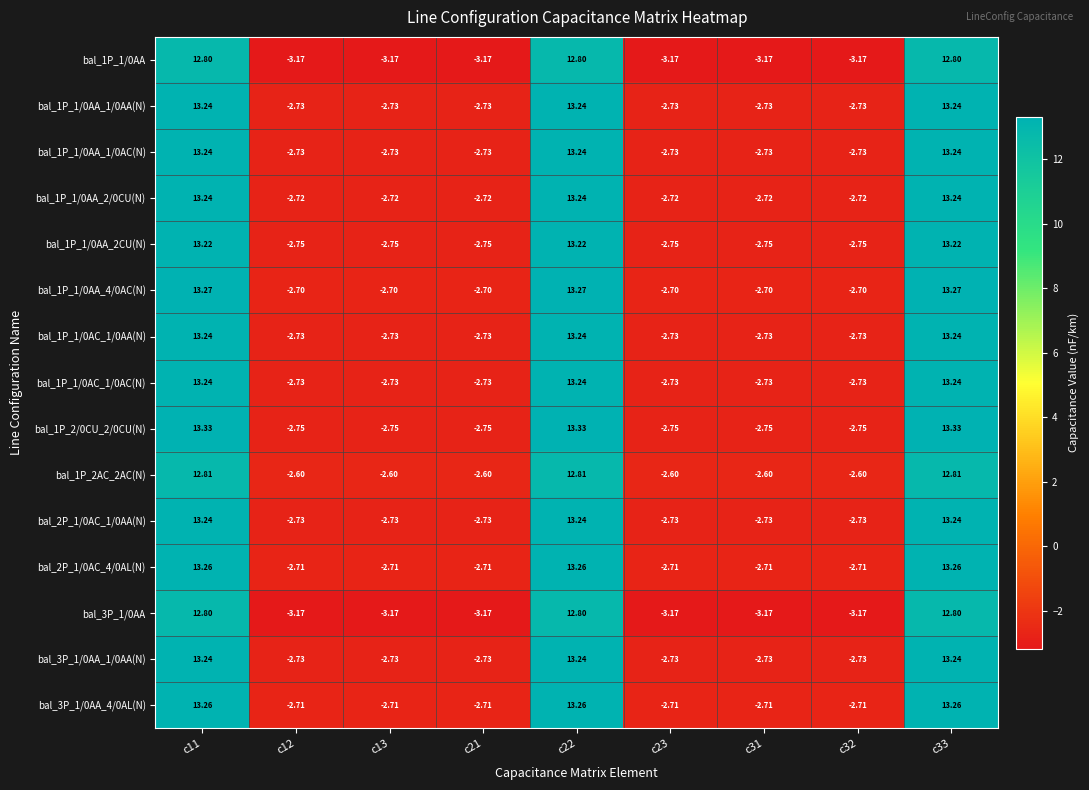

Which series changed the most between c13 and c33?

bal_1P_2/0CU_2/0CU(N)